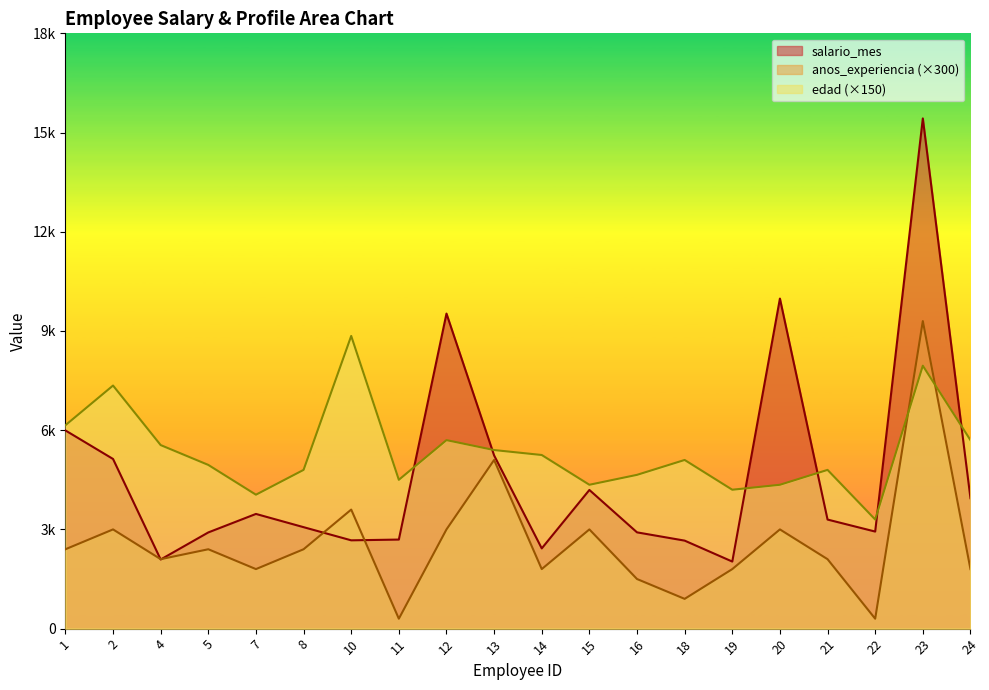

Which series has the largest range (max minus min)?

salario_mes